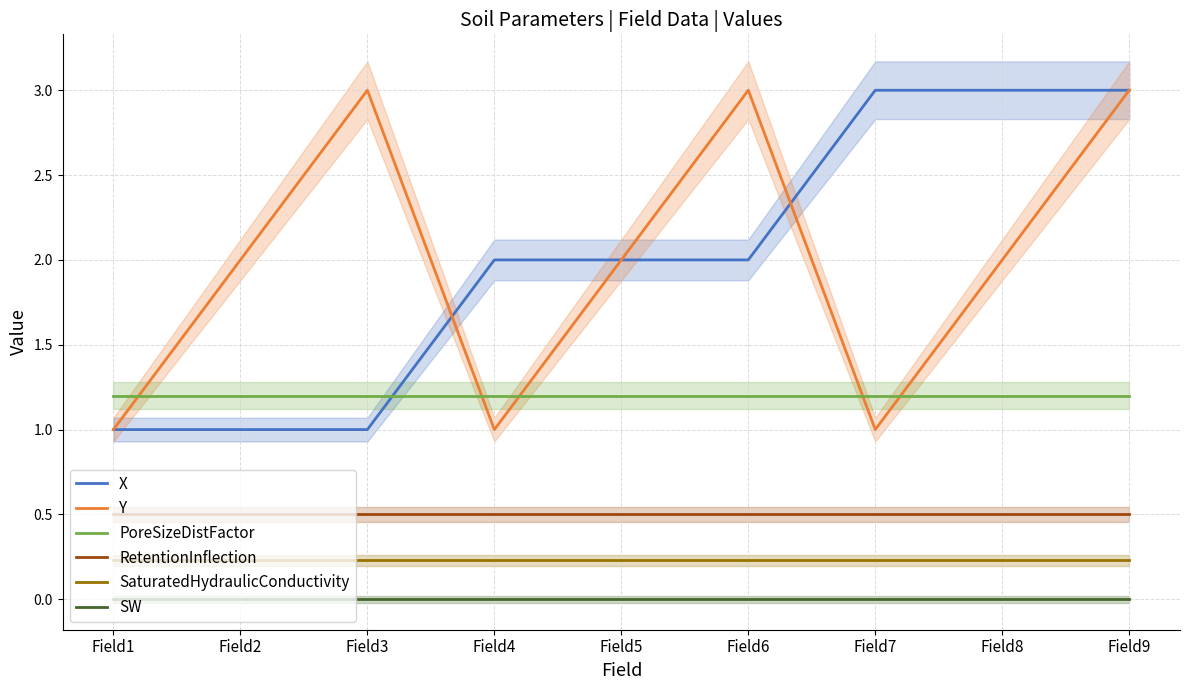

Which has a higher value, Field7 or Field6?

Field7